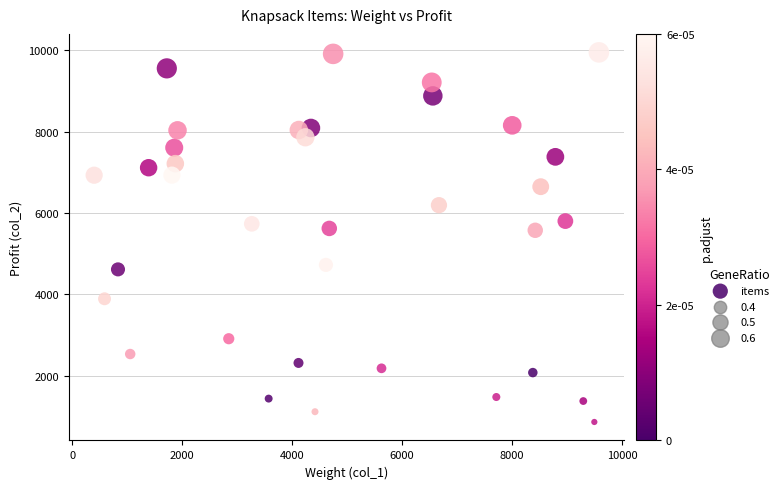

What is the range of Y values (max minus min)?

9078